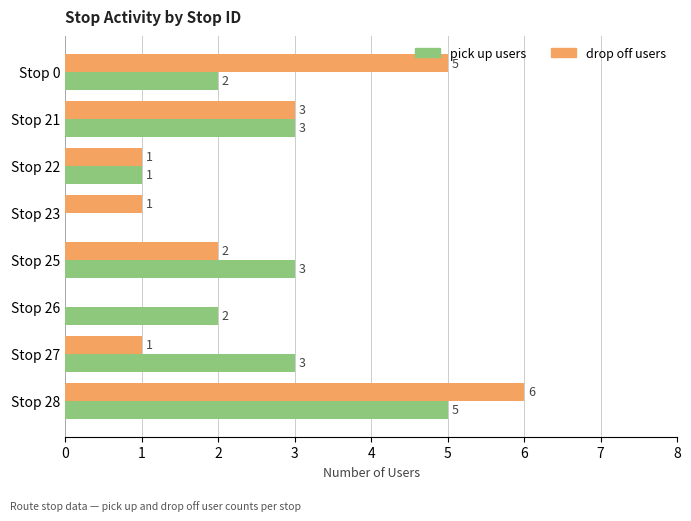

What are all the series names shown in the legend?

pick up users, drop off users